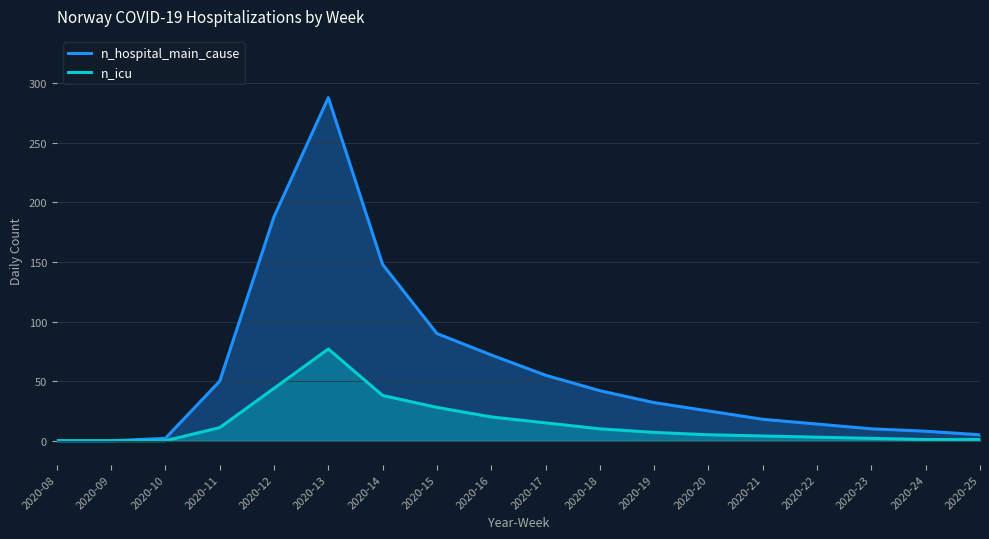

Reading right to left, what are all the values shown in this chart?

n_hospital_main_cause: 2020-25=5	2020-24=8	2020-23=10	2020-22=14	2020-21=18	2020-20=25	2020-19=32	2020-18=42	2020-17=55	2020-16=72	2020-15=90	2020-14=148	2020-13=288	2020-12=188	2020-11=50	2020-10=2	2020-09=0	2020-08=0
n_icu: 2020-25=1	2020-24=1	2020-23=2	2020-22=3	2020-21=4	2020-20=5	2020-19=7	2020-18=10	2020-17=15	2020-16=20	2020-15=28	2020-14=38	2020-13=77	2020-12=44	2020-11=11	2020-10=0	2020-09=0	2020-08=0